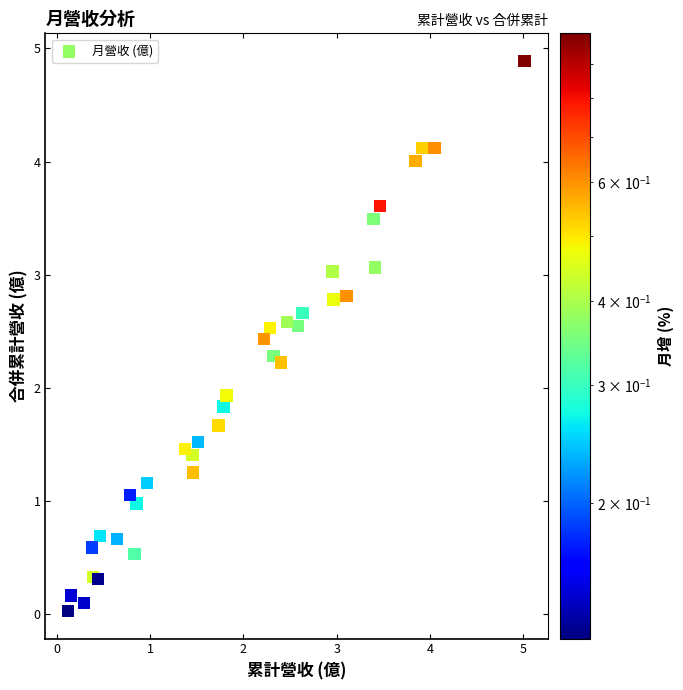

What Y value in the scatter plot is closest to 2?

1.9